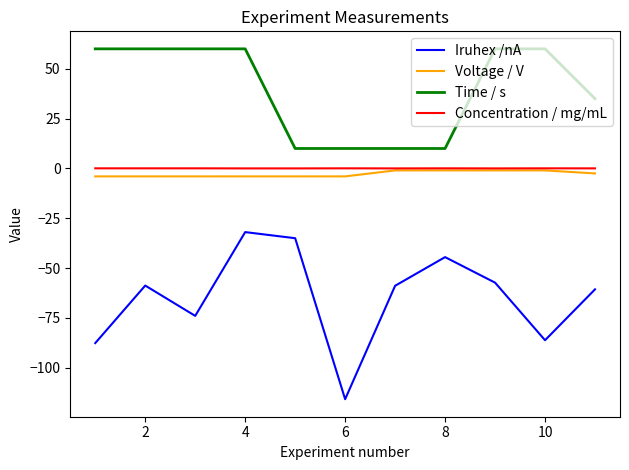

Which series has the largest total across all categories?

Time / s